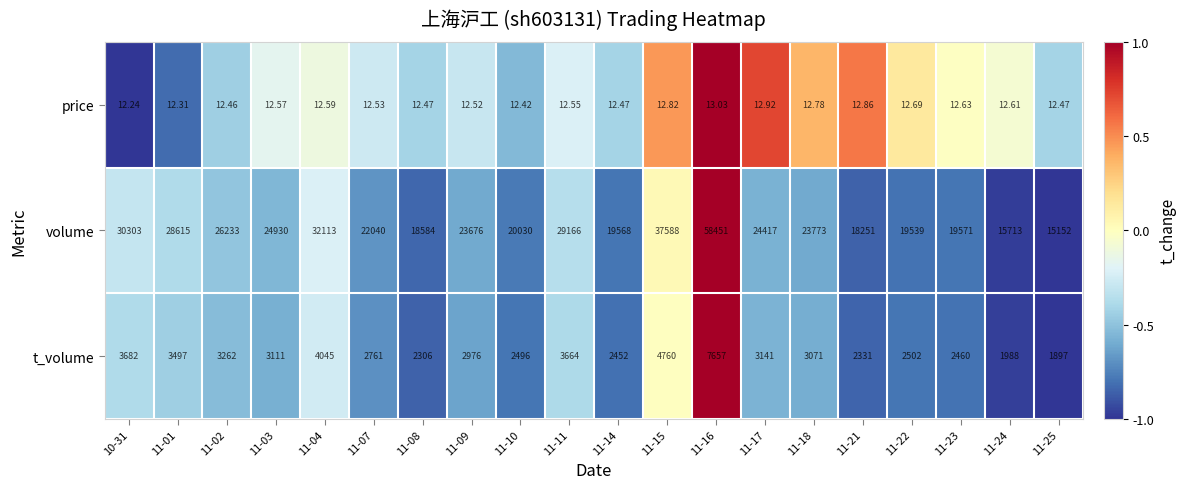

Which series has the largest total across all categories?

volume